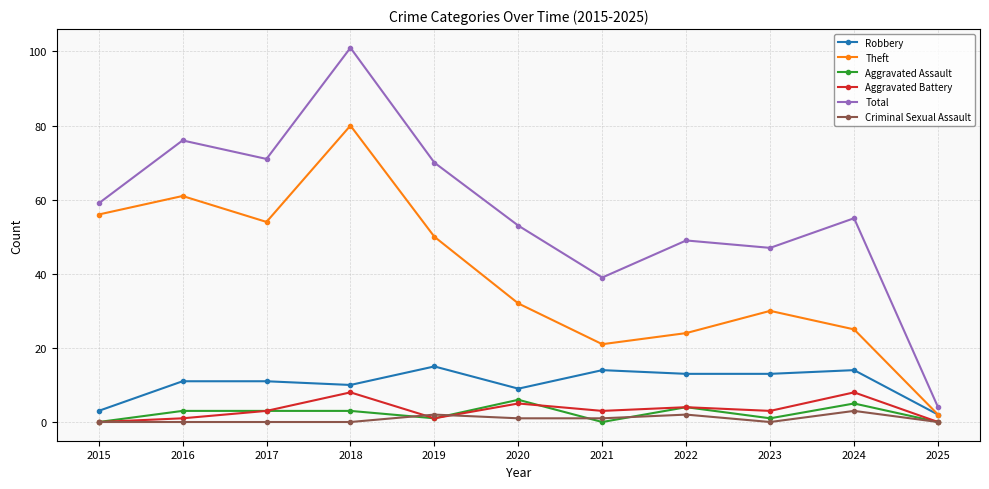

How many distinct data groups are displayed?

6